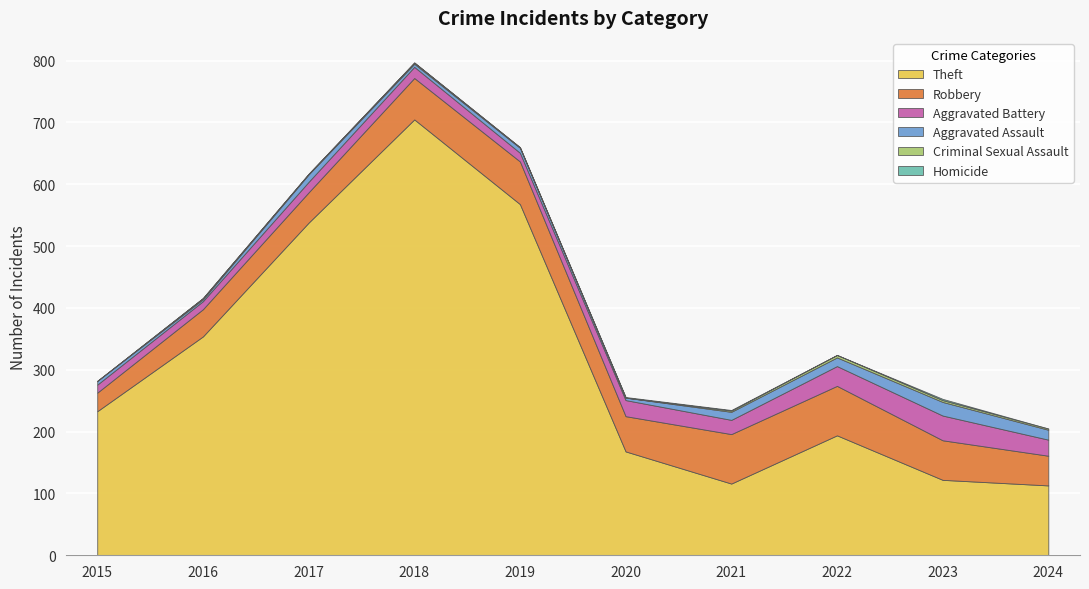

The value of Theft at 2023 is 122. True or false?

True